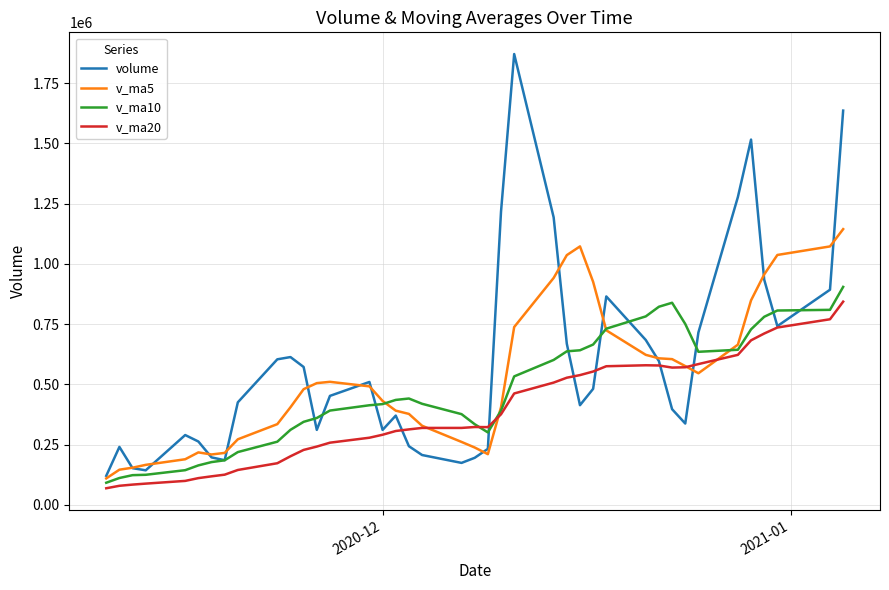

What is the lowest value of the volume series?

120577.6